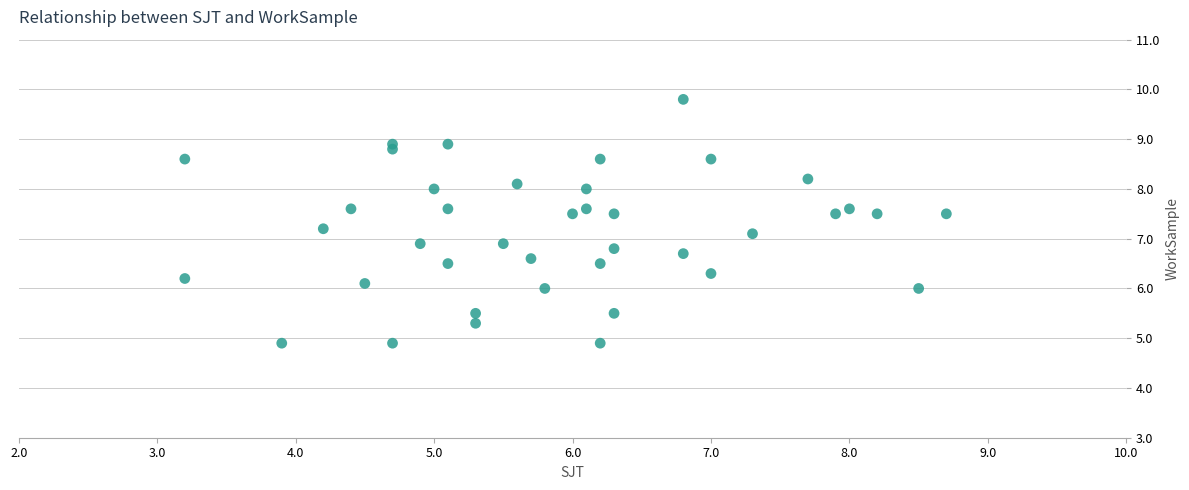

What is the range of X values (max minus min)?

5.5